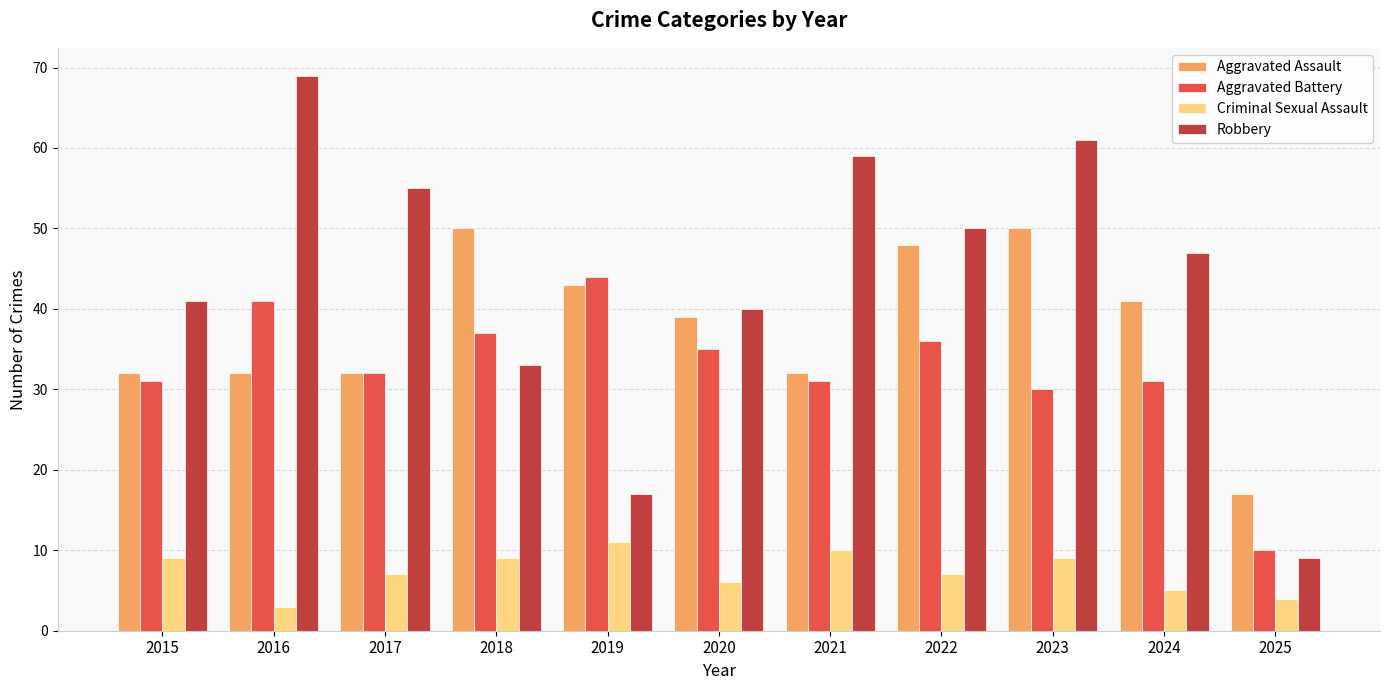

What are all the series names shown in the legend?

Aggravated Assault, Aggravated Battery, Criminal Sexual Assault, Robbery